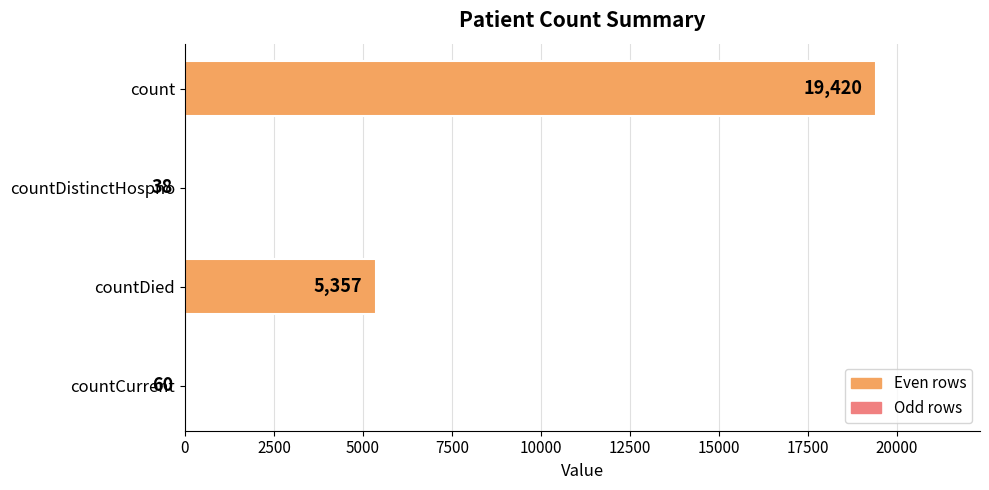

Read the value at count, to the nearest 100.

19400